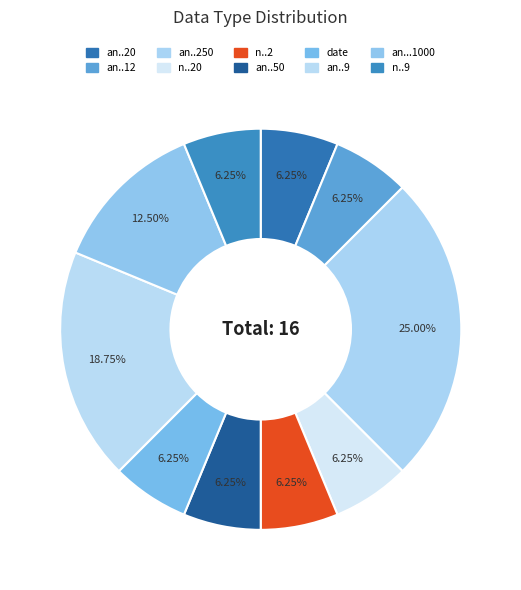

Count the number of slices in the pie.

10